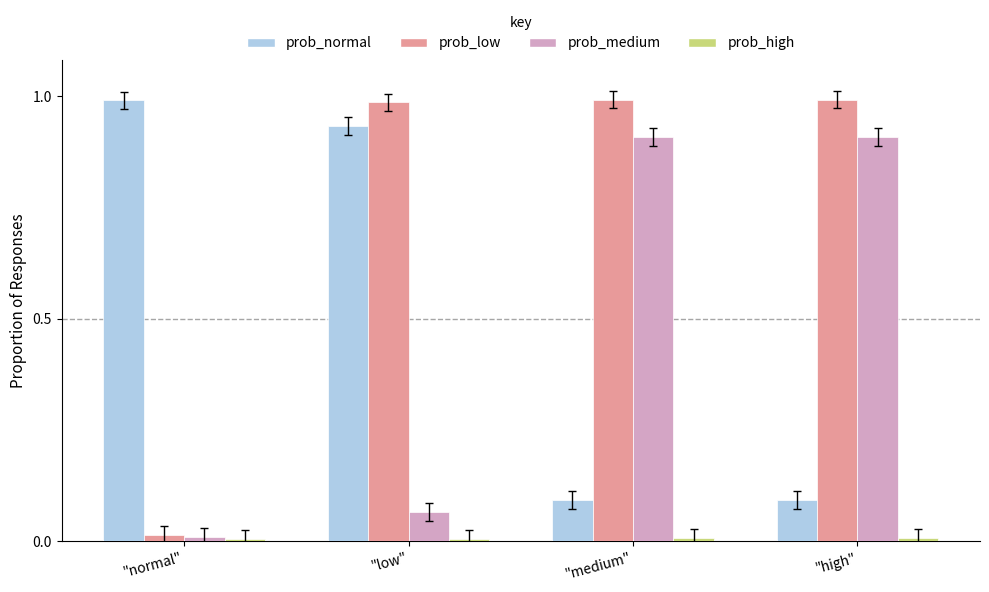

At how many categories does at least one series exceed 0?

4